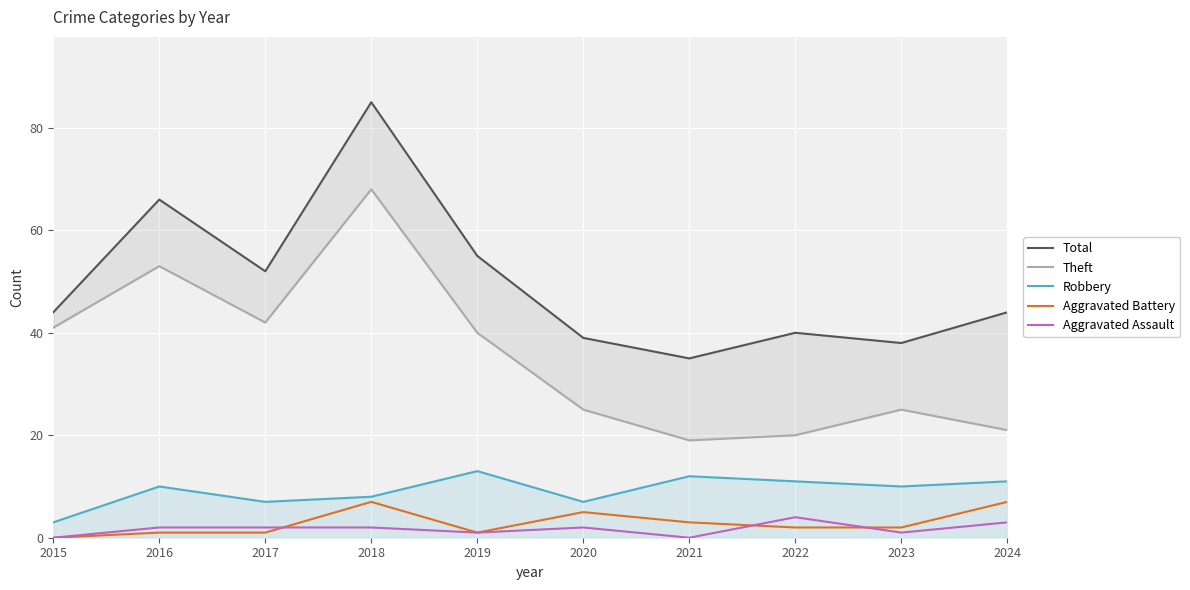

Which series has the largest total across all categories?

Total